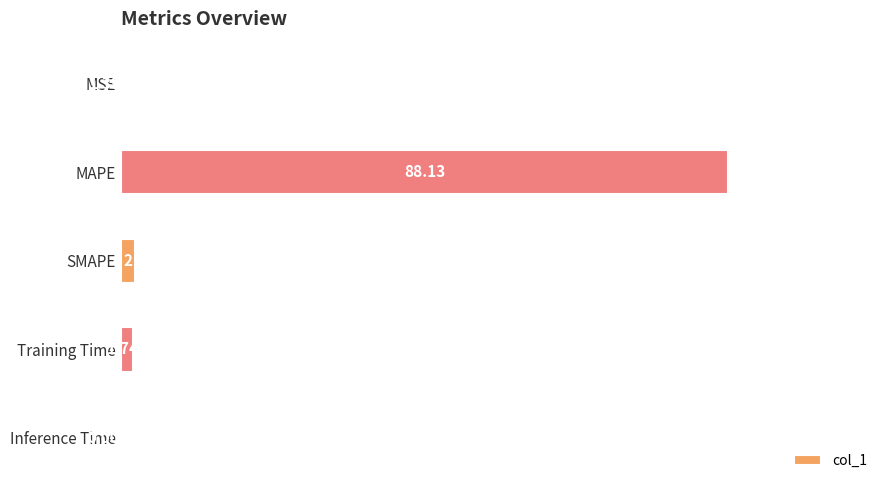

Which category has the highest value across all series?

MAPE